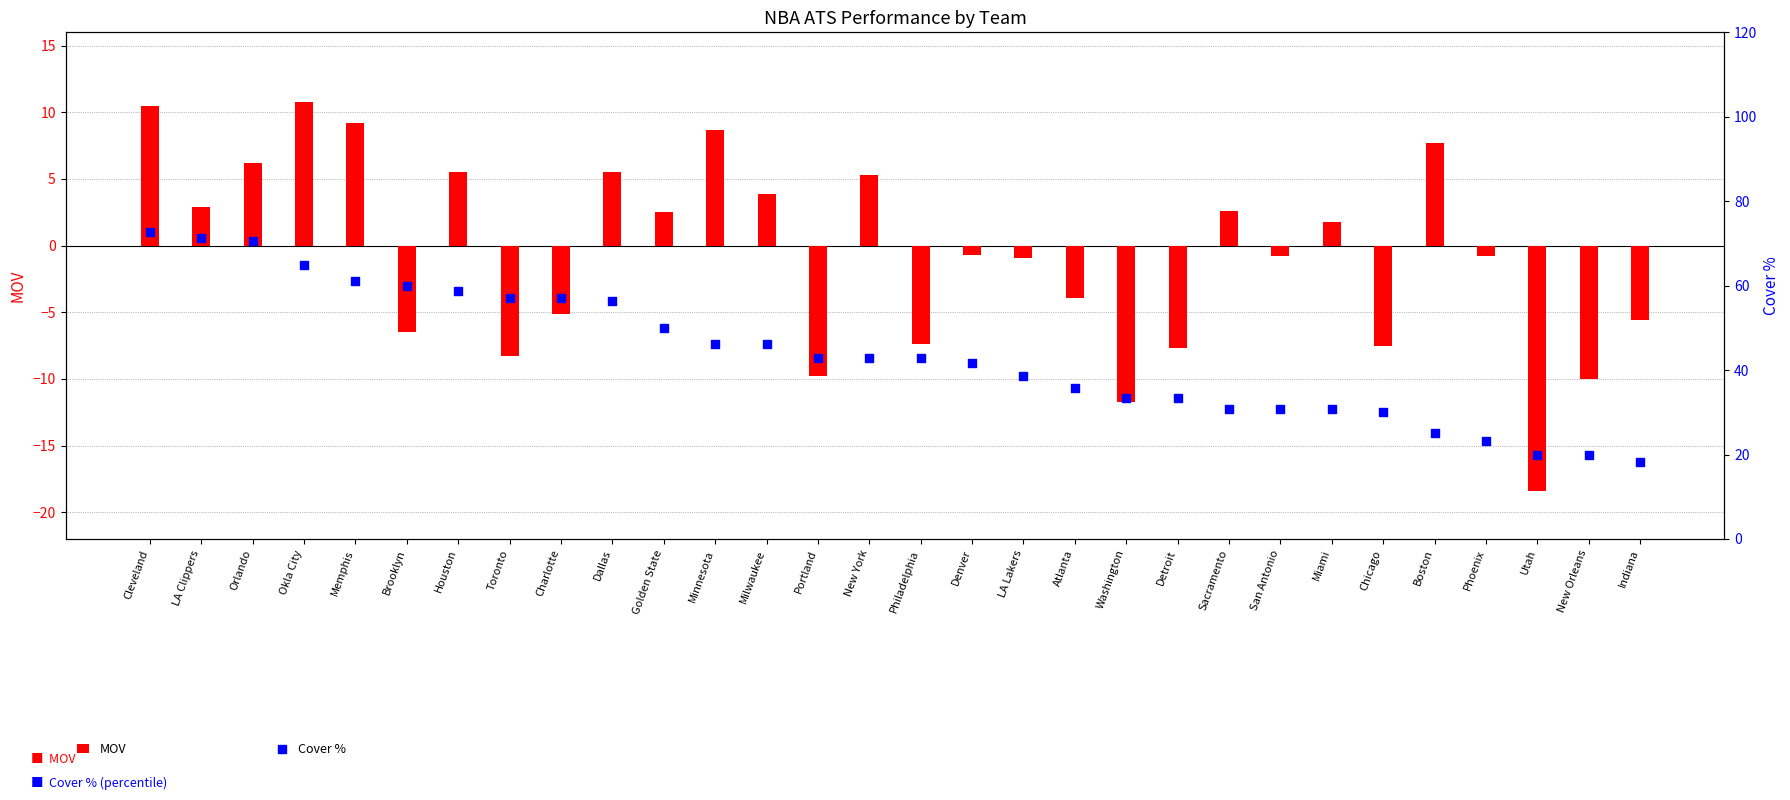

What is the total value across all series at Washington?

21.6